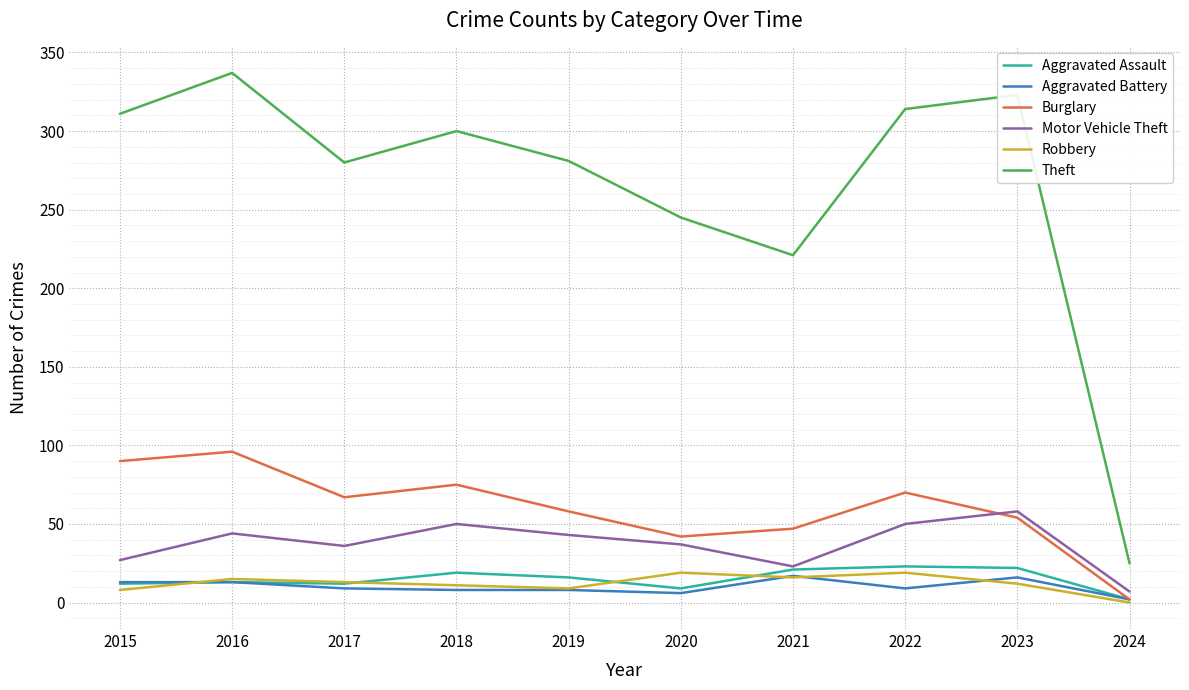

What are all the series names shown in the legend?

Aggravated Assault, Aggravated Battery, Burglary, Motor Vehicle Theft, Robbery, Theft